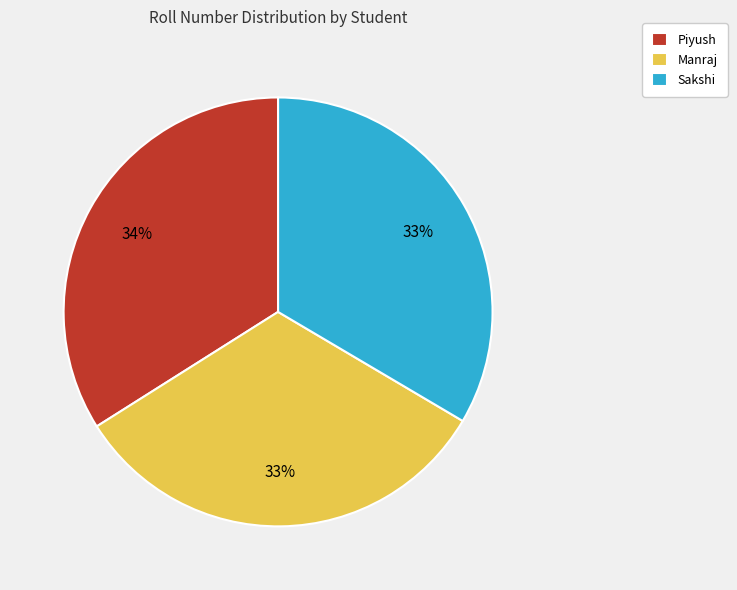

Does Manraj represent more than half of the total?

No